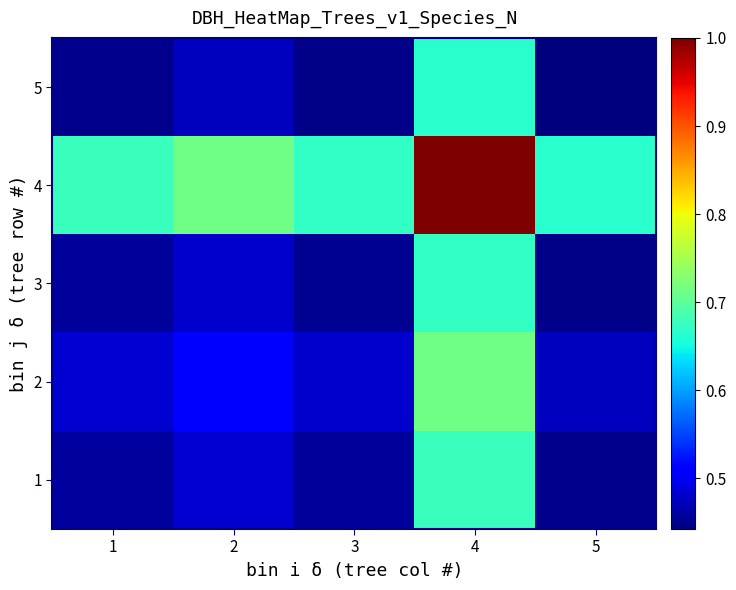

Reading left to right, extract all data points from this chart.

1: 1=0.5	2=0.5	3=0.5	4=0.7	5=0.5
2: 1=0.5	2=0.5	3=0.5	4=0.7	5=0.5
3: 1=0.5	2=0.5	3=0.5	4=0.7	5=0.4
4: 1=0.7	2=0.7	3=0.7	4=1.0	5=0.7
5: 1=0.5	2=0.5	3=0.4	4=0.7	5=0.4